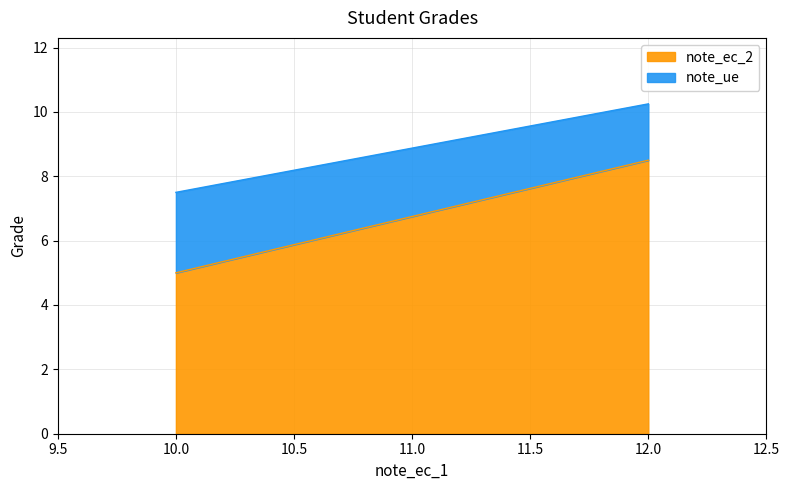

Where does the note_ue series first go above 10?

12.0